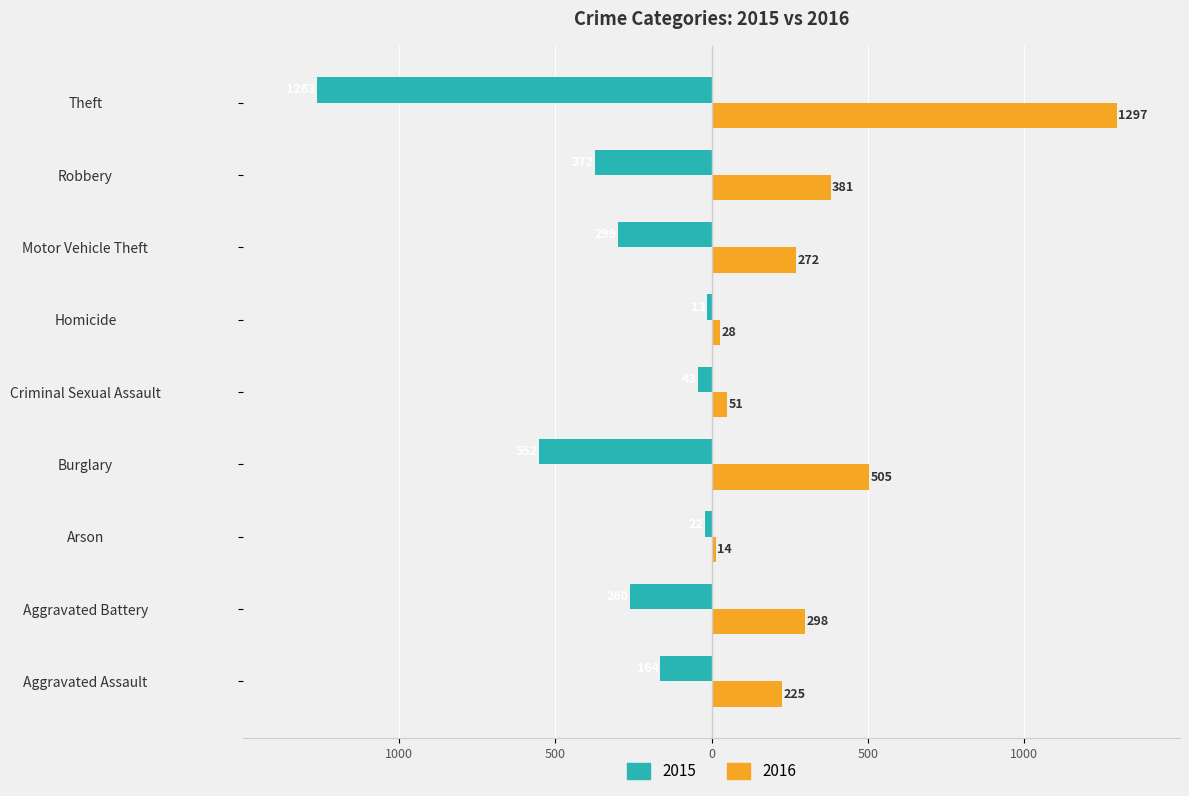

Reading right to left, what are all the values shown in this chart?

2015: Theft=-1263	Robbery=-372	Motor Vehicle Theft=-299	Homicide=-13	Criminal Sexual Assault=-43	Burglary=-552	Arson=-22	Aggravated Battery=-260	Aggravated Assault=-164
2016: Theft=1297	Robbery=381	Motor Vehicle Theft=272	Homicide=28	Criminal Sexual Assault=51	Burglary=505	Arson=14	Aggravated Battery=298	Aggravated Assault=225